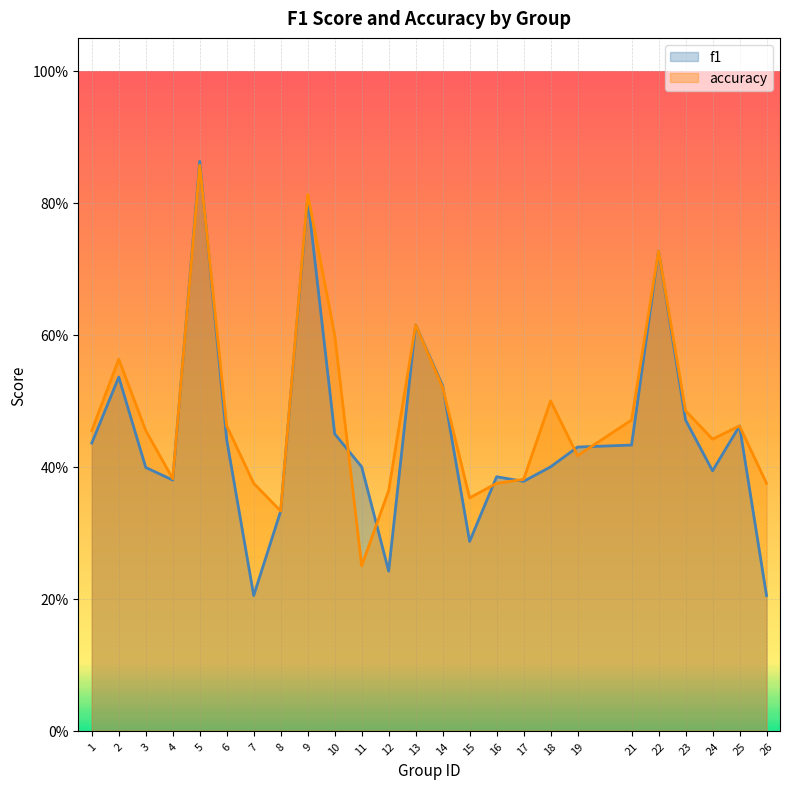

Which has a higher value, 21 or 8?

21